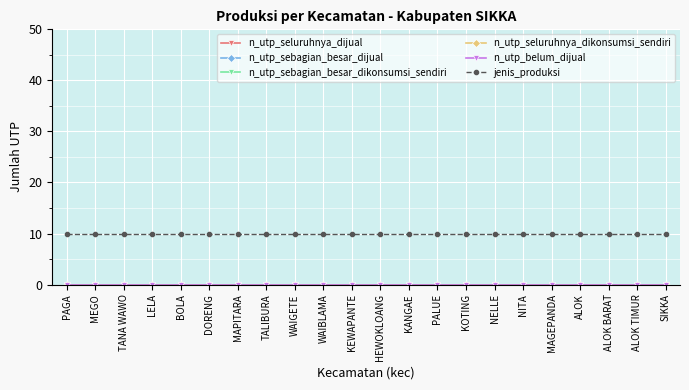

Between WAIGETE and ALOK, which series saw the biggest shift?

n_utp_seluruhnya_dijual